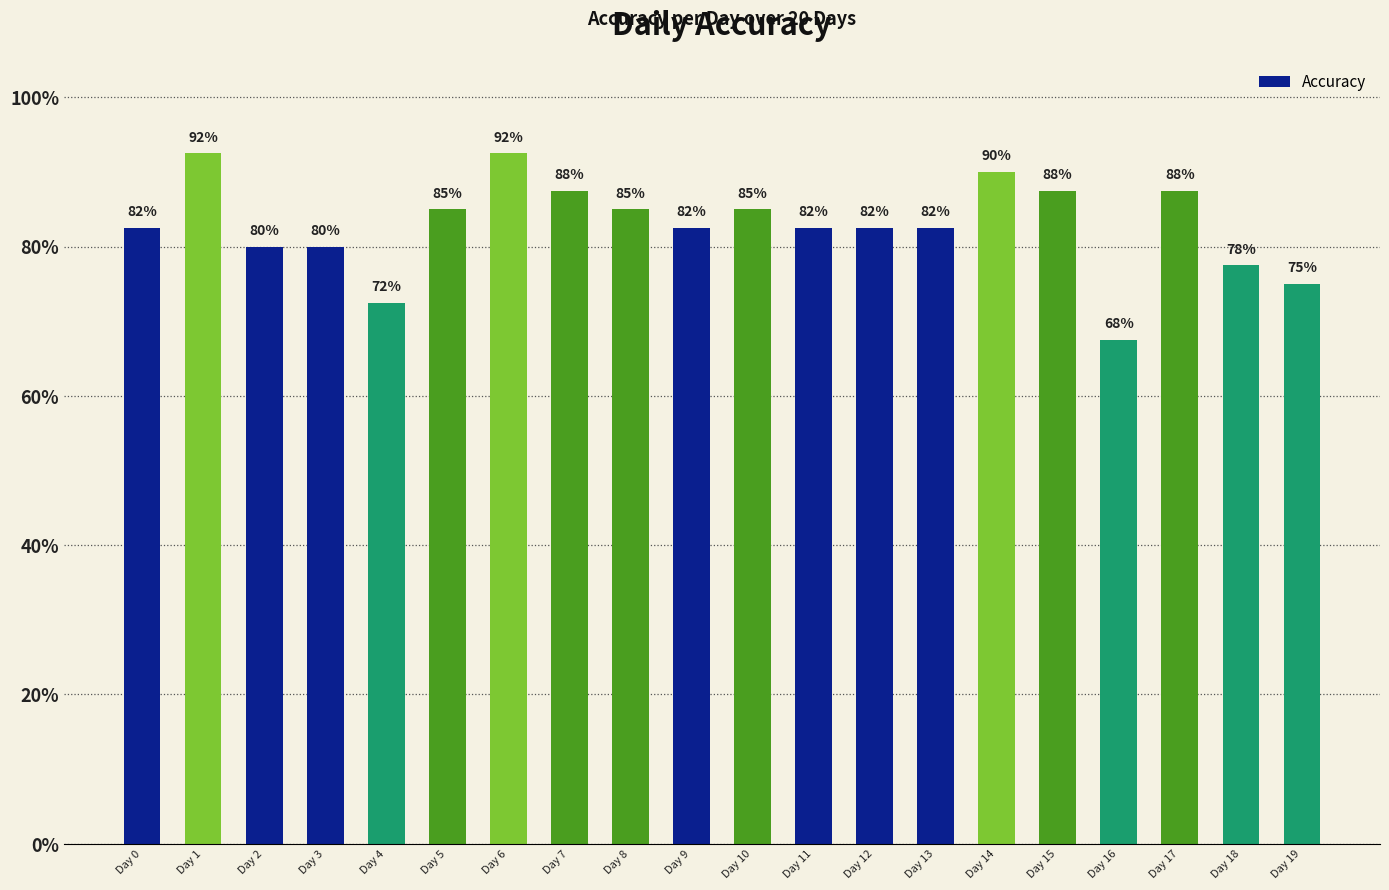

Does the chart contain any negative values?

No